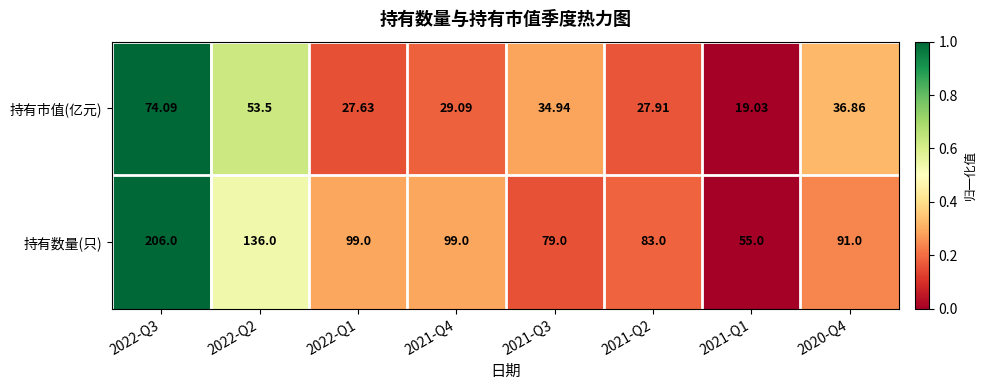

At 2021-Q4, list the series in order from largest to smallest.

持有数量(只), 持有市值(亿元)